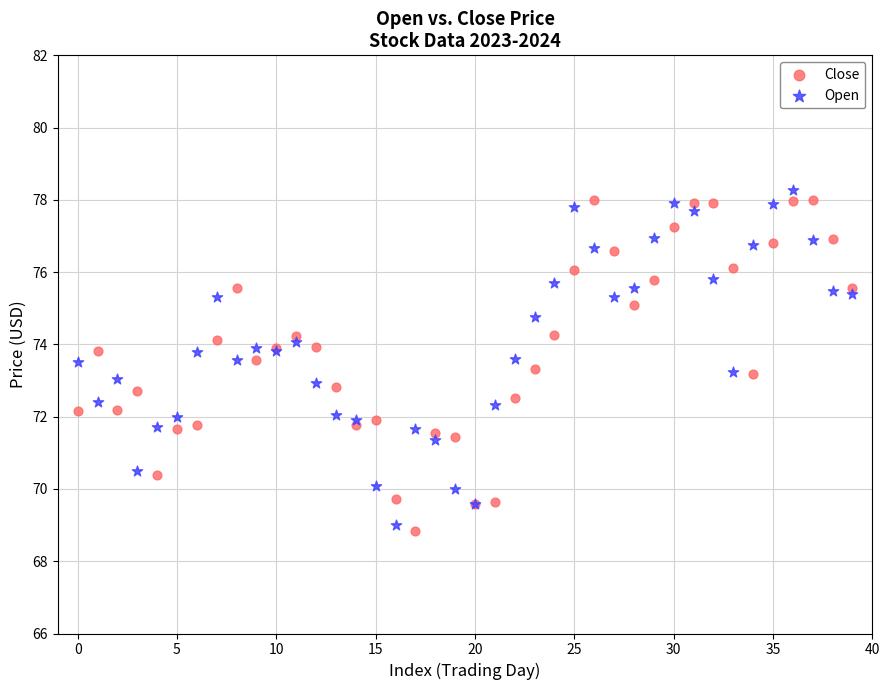

What are all the series names shown in the legend?

Close, Open